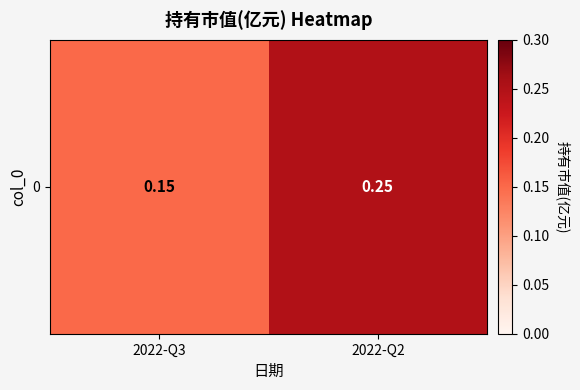

Rank the categories by value from highest to lowest.

2022-Q2, 2022-Q3